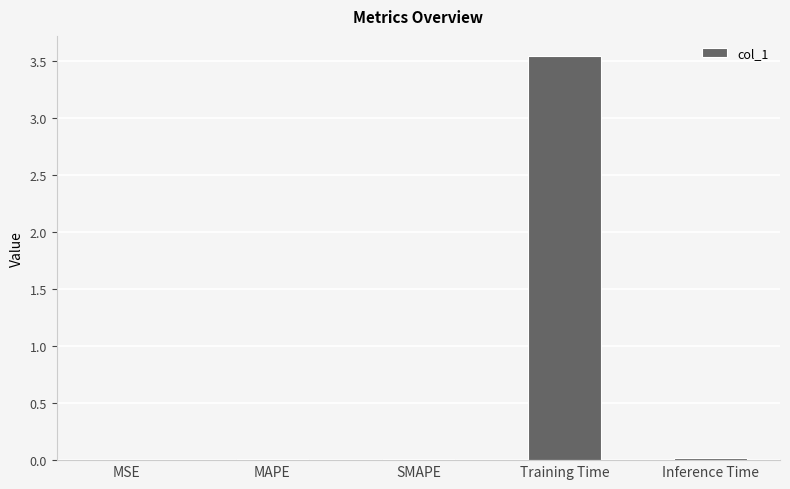

The chart shows a value of 0.0 at SMAPE. True or false?

True